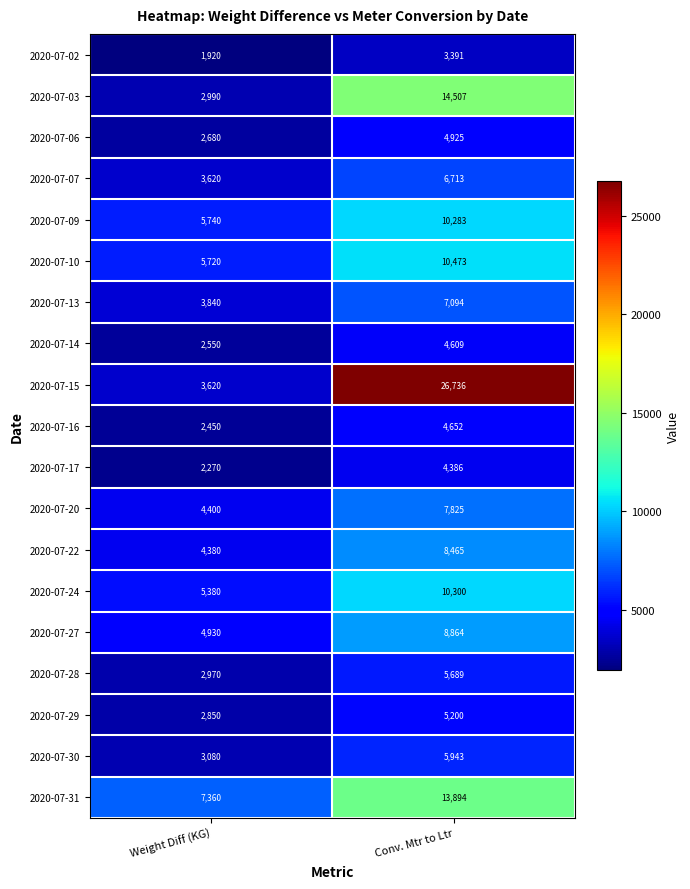

What is the difference between the highest and lowest values at Conv. Mtr to Ltr?

23345